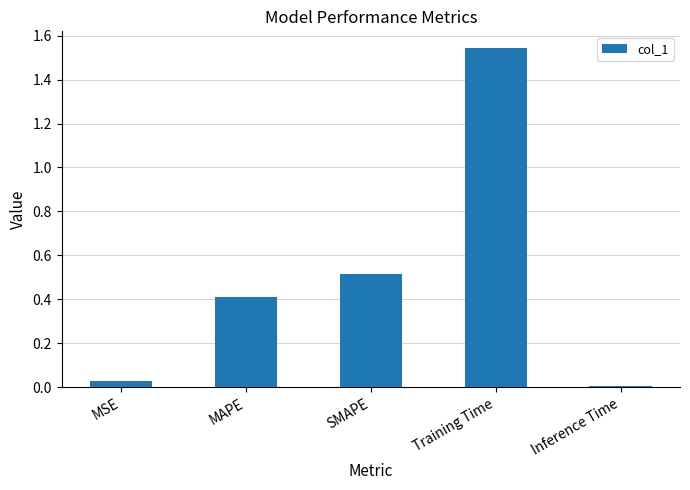

Where is the data nearest to the value 0?

Inference Time